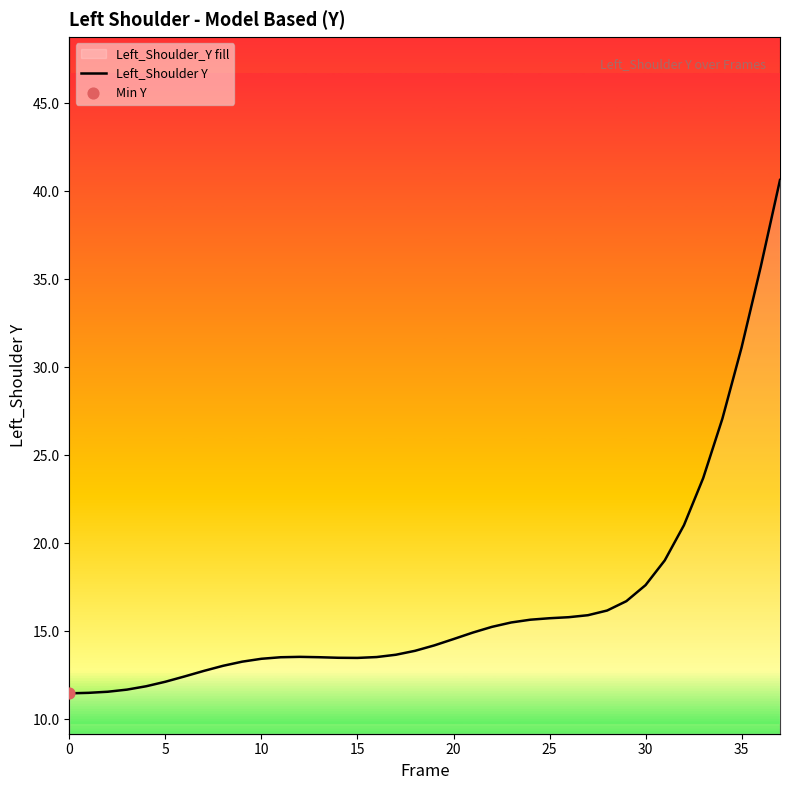

Which has a higher value, 15 or 34?

34